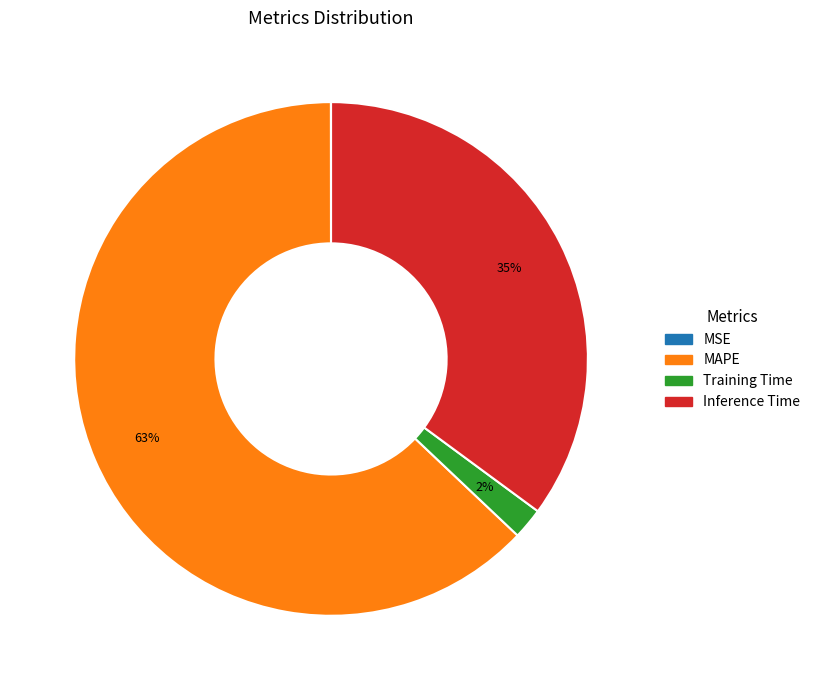

Is there any slice that represents more than half of the pie?

Yes